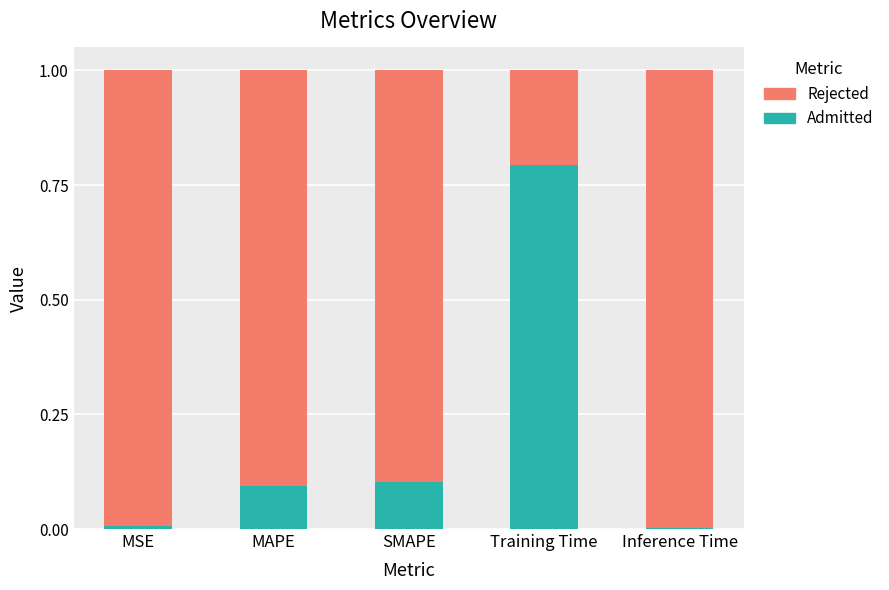

What is the total value across all series at Training Time?

1.0